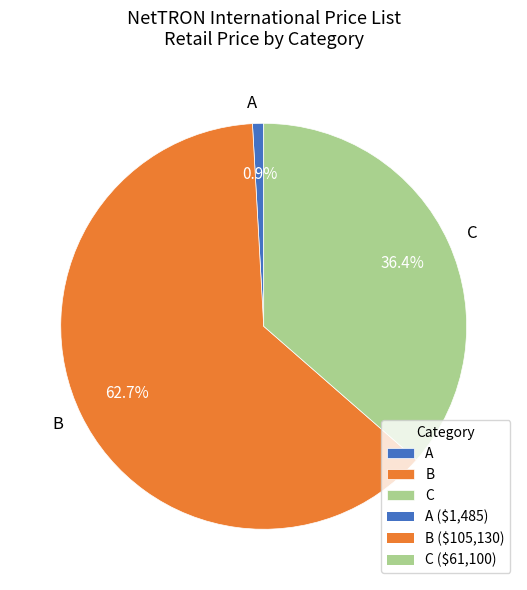

Rank the categories by value from highest to lowest.

B, C, A